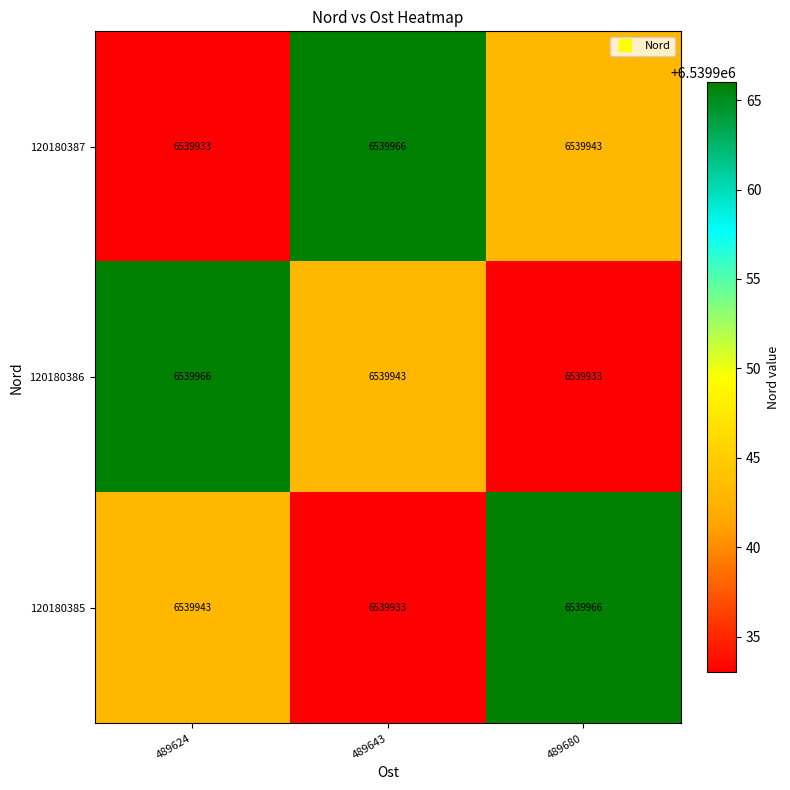

What is the difference between the highest and lowest values at 489624?

33